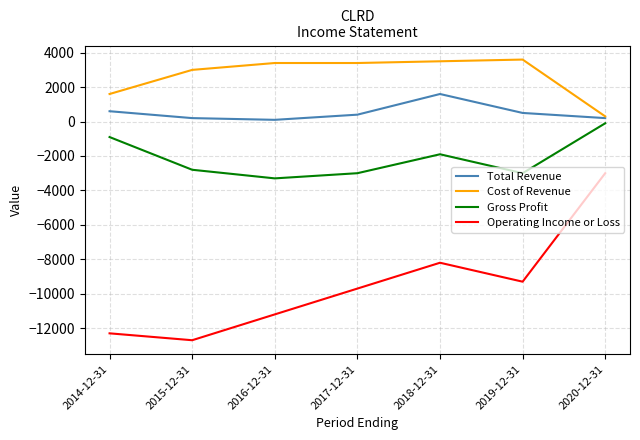

How many categories are shown in the chart?

7